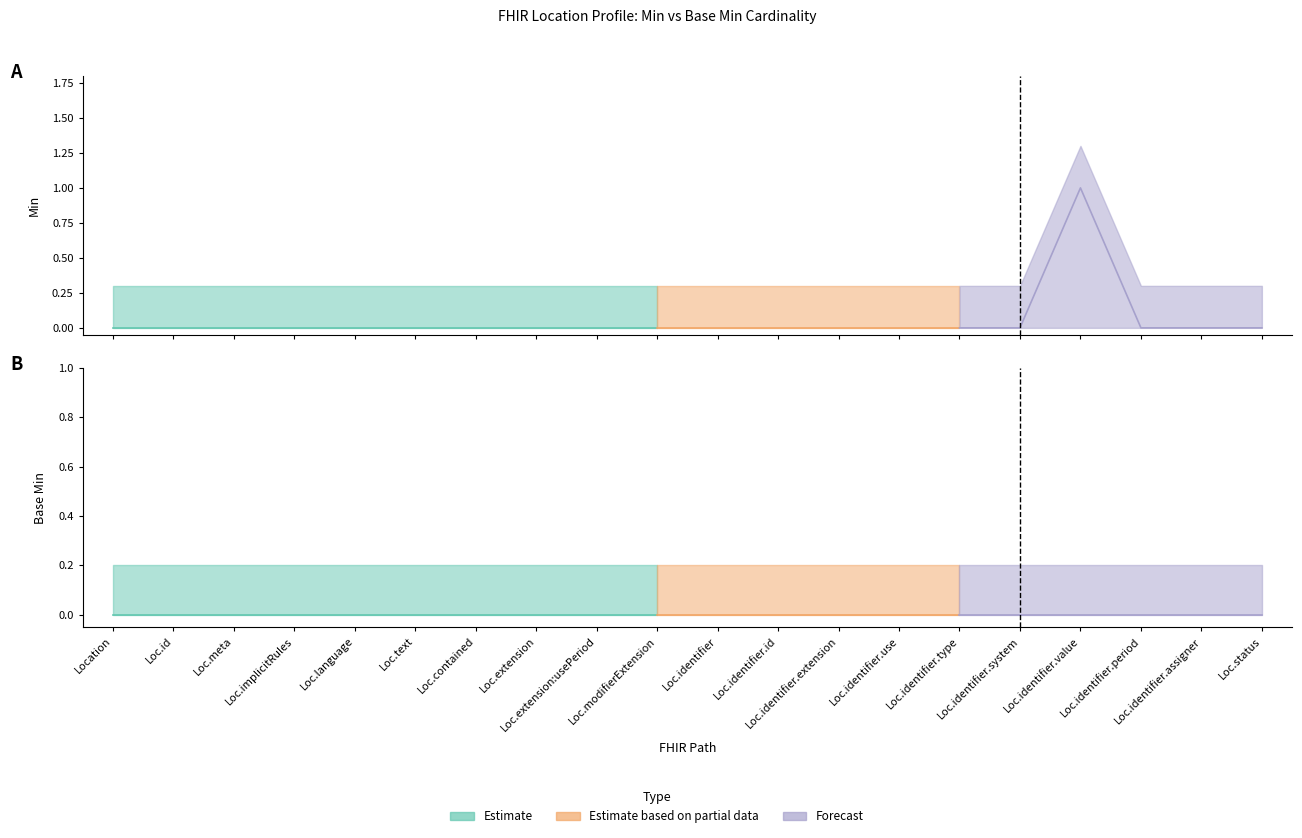

True or false: Min and Base Min intersect in this chart.

False